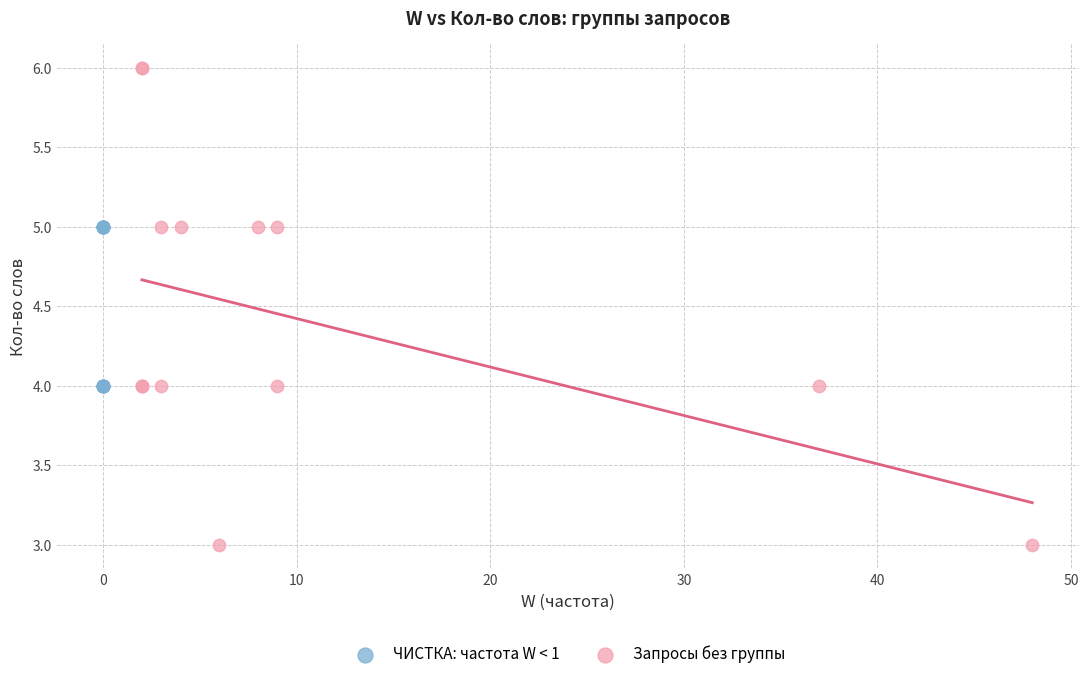

Which series reaches the maximum Y coordinate?

Запросы без группы